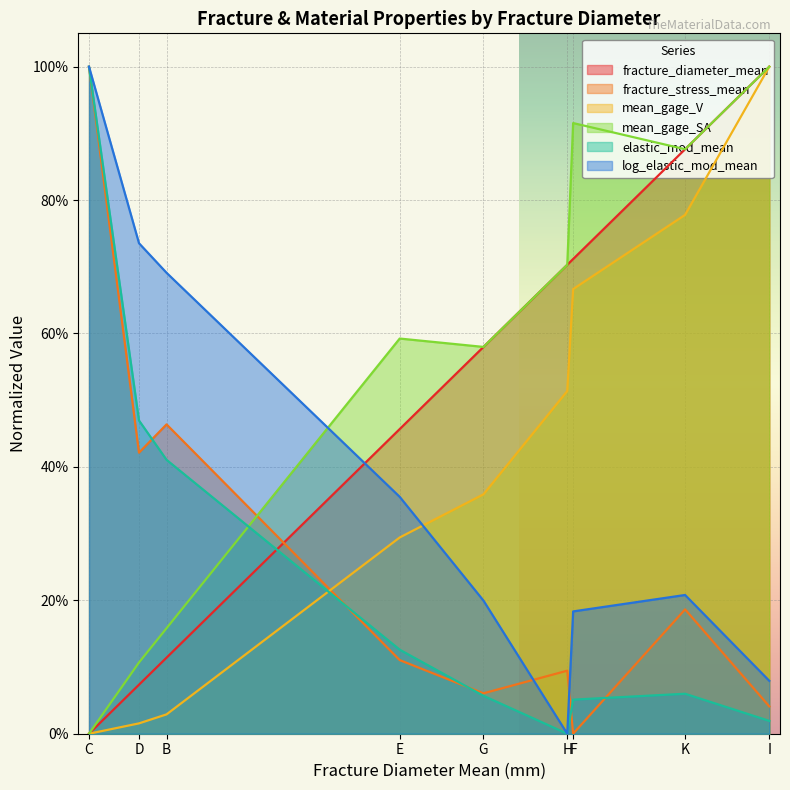

The value of mean_gage_SA at H is 0.7. True or false?

True